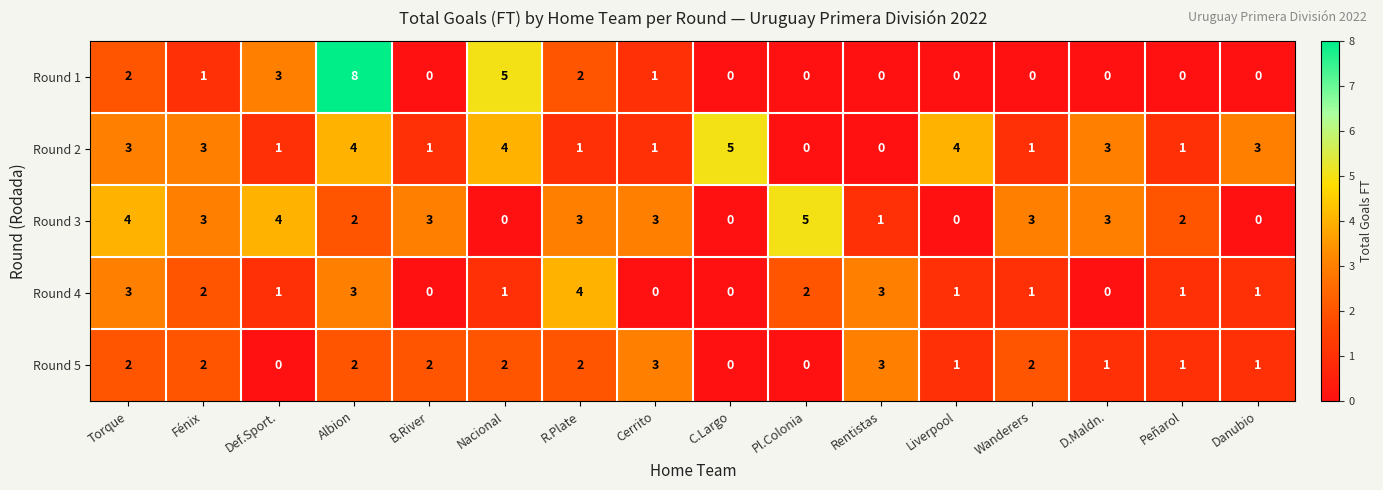

At which label does Round 4 first exceed 1?

Torque